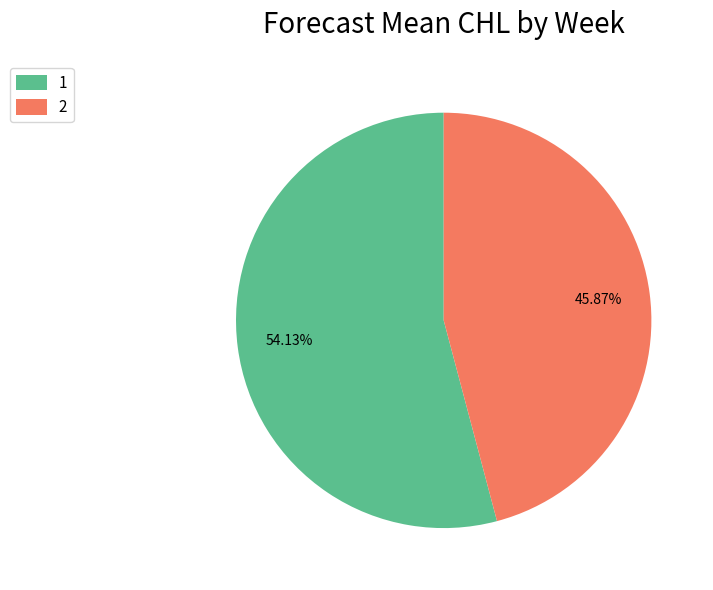

Do 2 and 1 together represent more than half of the pie?

Yes